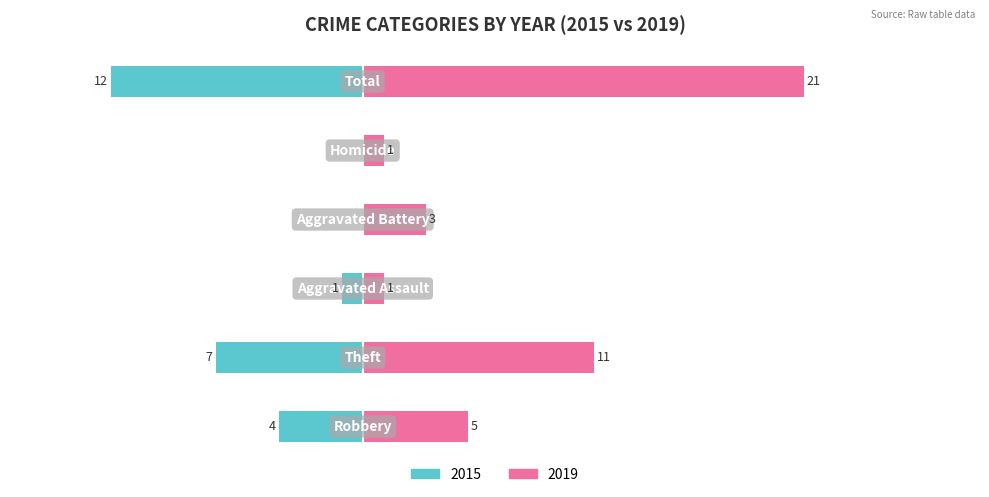

Read the Right (2019) value at Robbery.

5